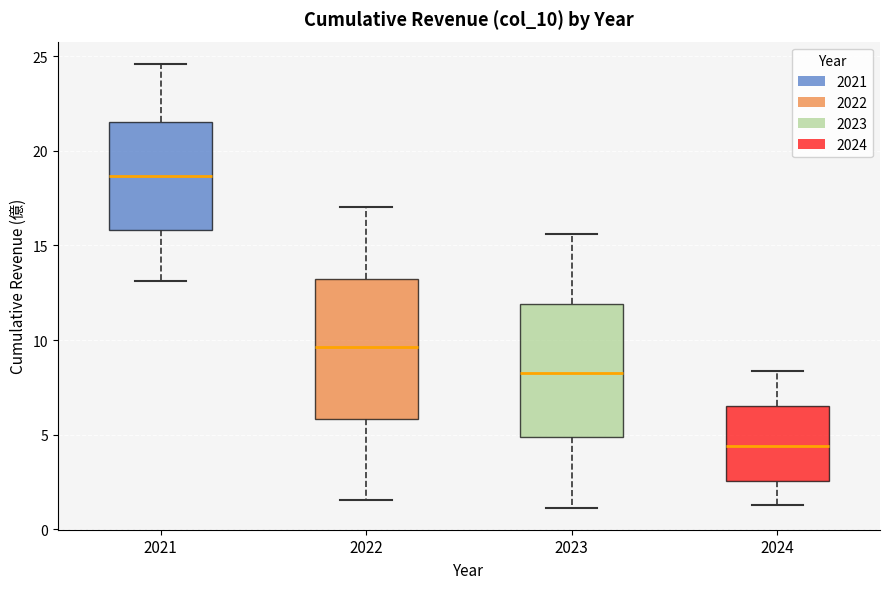

Which box has the highest median line?

2021